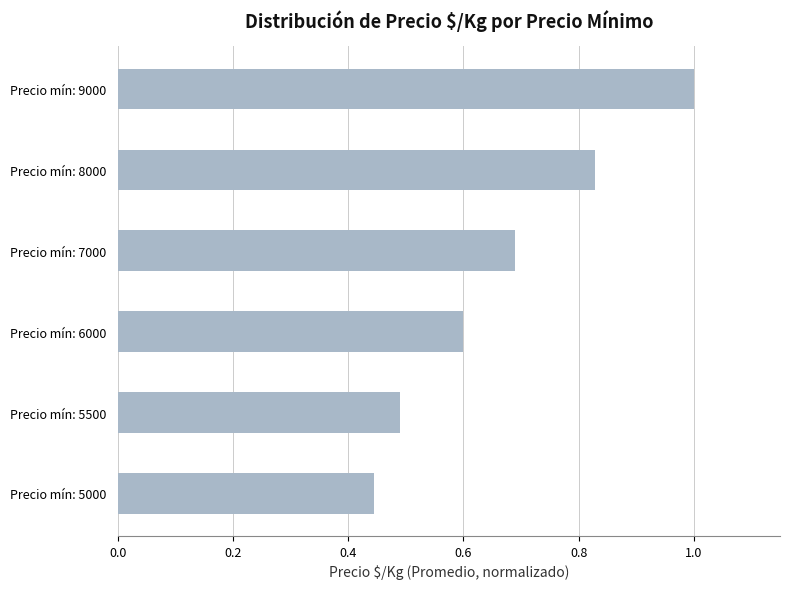

The value at Precio mín: 5500 is 0.5. True or false?

True